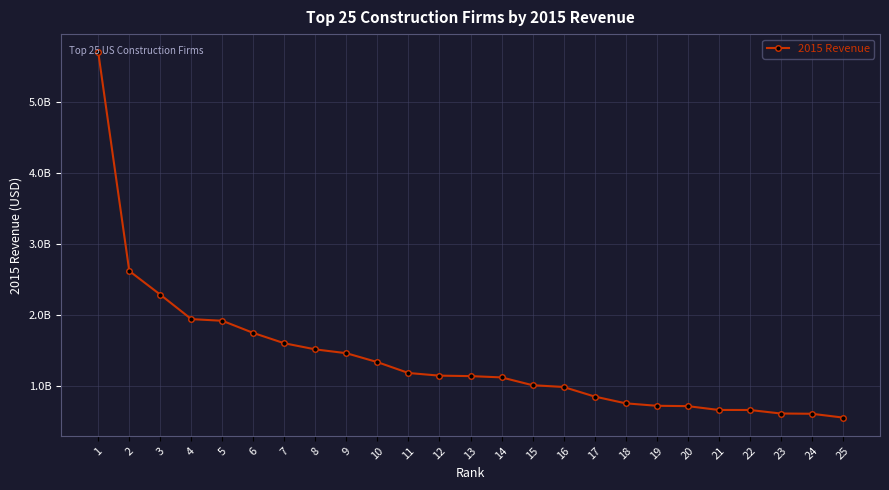

Does the chart have visible grid lines?

Yes